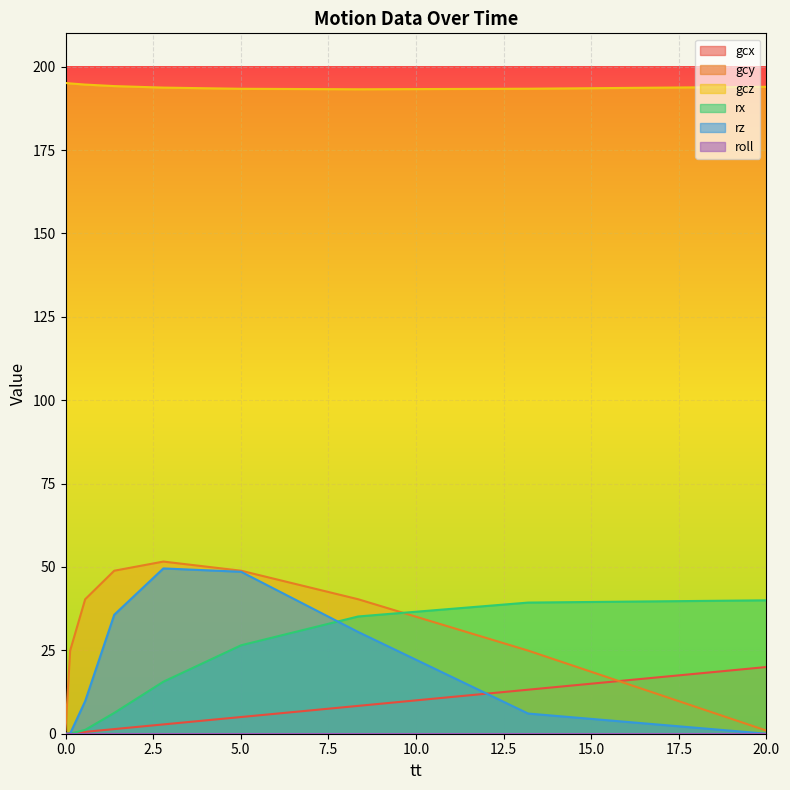

Is the value of gcz at 8.351508701 greater than the value of rx at 0?

Yes